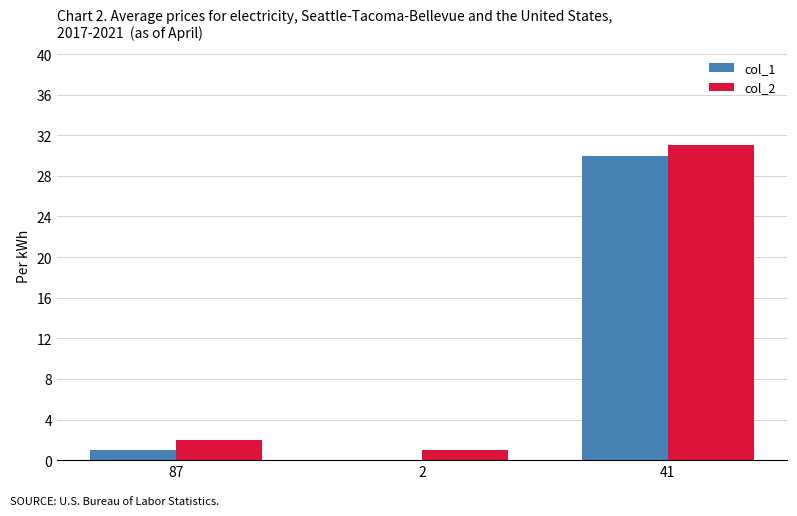

What is the sum of all col_2 values?

34